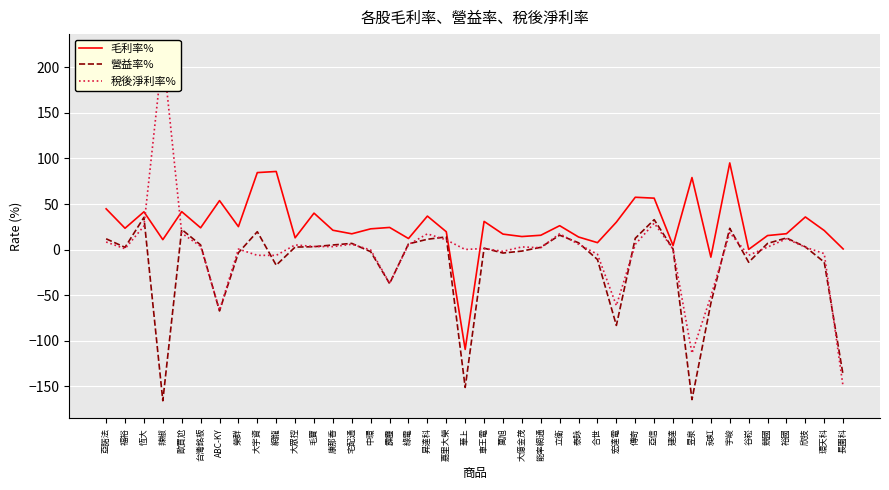

What is the sum of the 稅後淨利率% values at 宏達電 and 宅配通?

-55.4